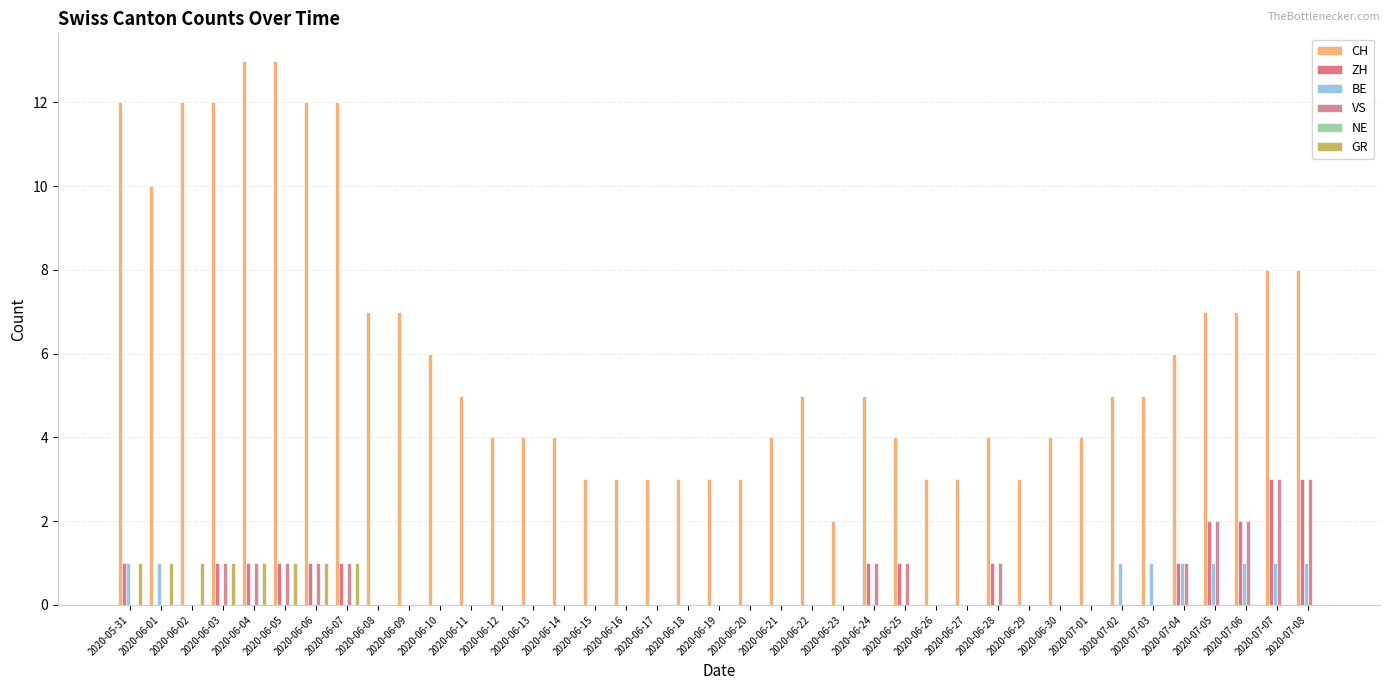

What is the greatest value displayed?

13